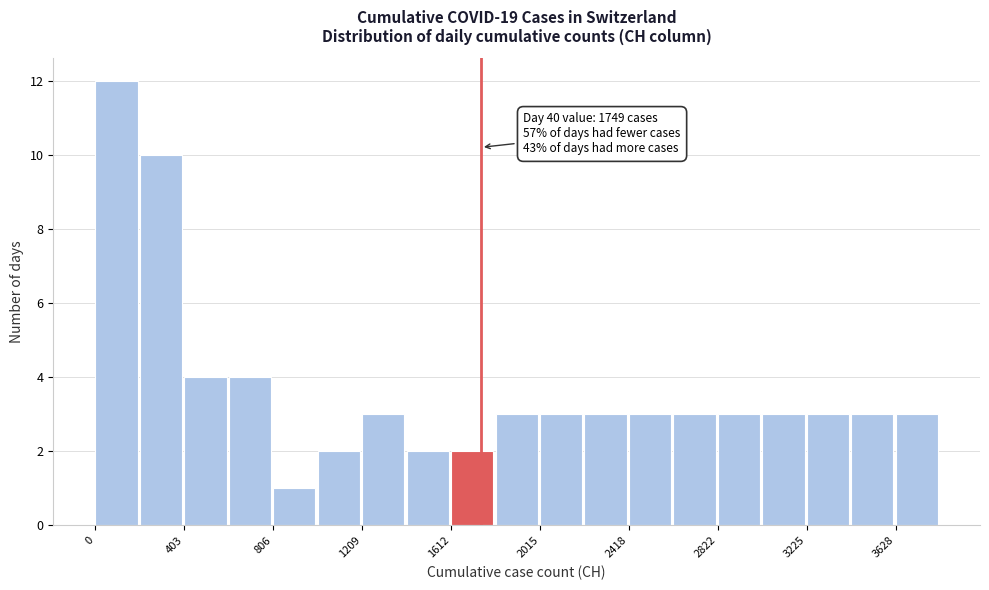

Over which range of the x-axis is the bar tallest?

0 to 200